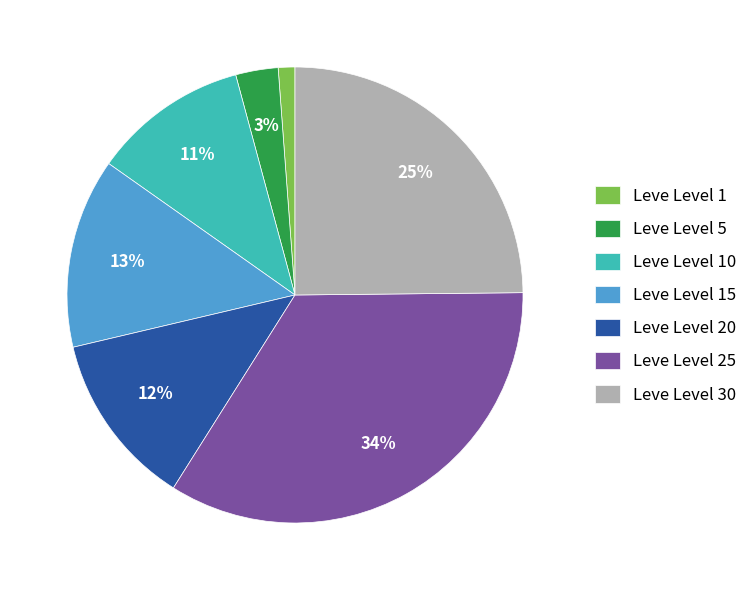

Do Leve Level 15 and Leve Level 1 together represent more than half of the pie?

No